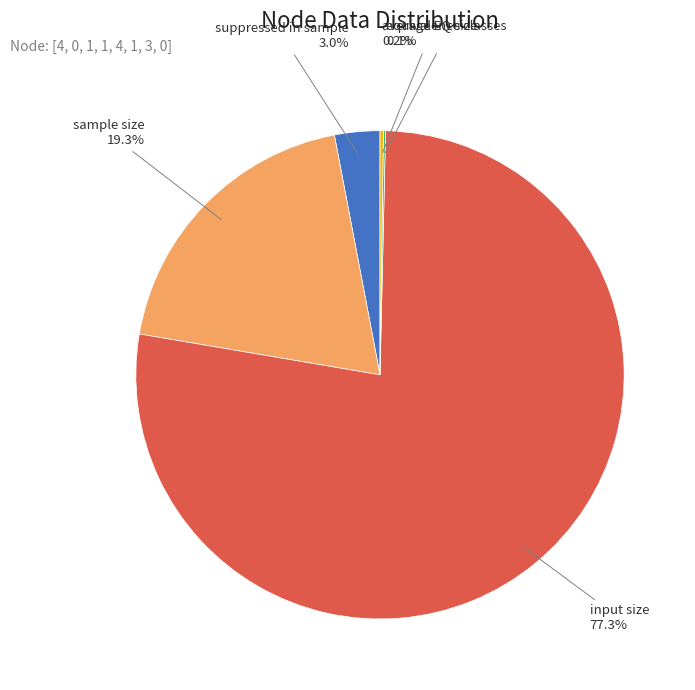

Combined, do input size and suppressed in sample account for over 50%?

Yes